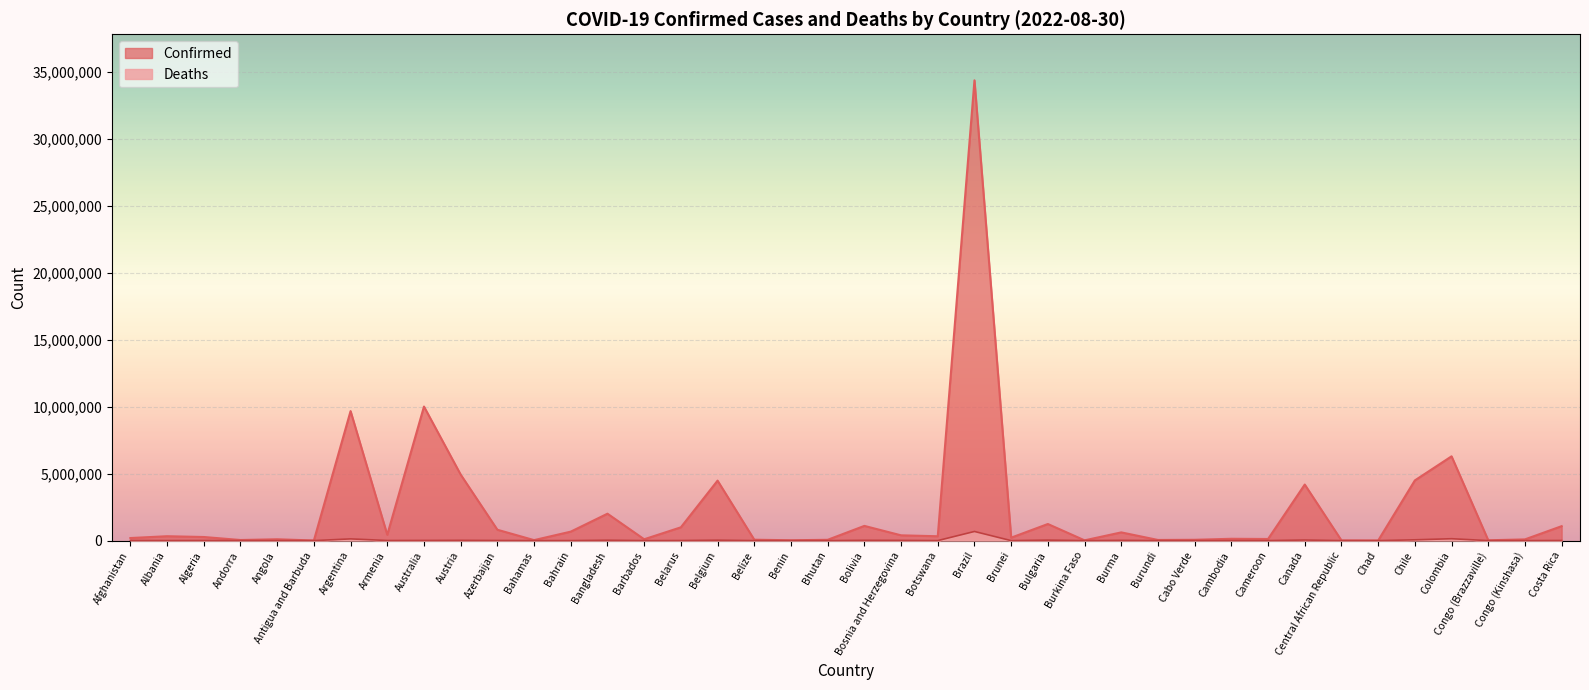

What value does the Deaths series have at Belize?

680